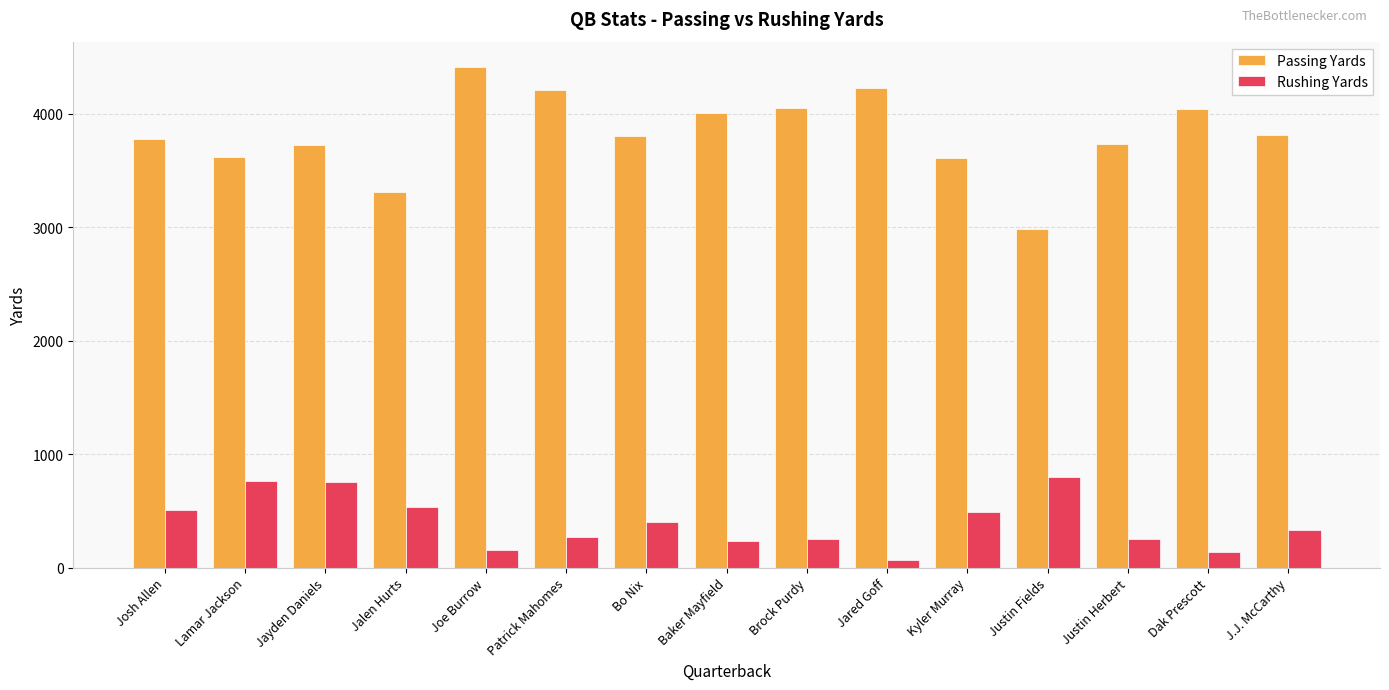

Is it true that Rushing Yards equals 159 at Joe Burrow?

True